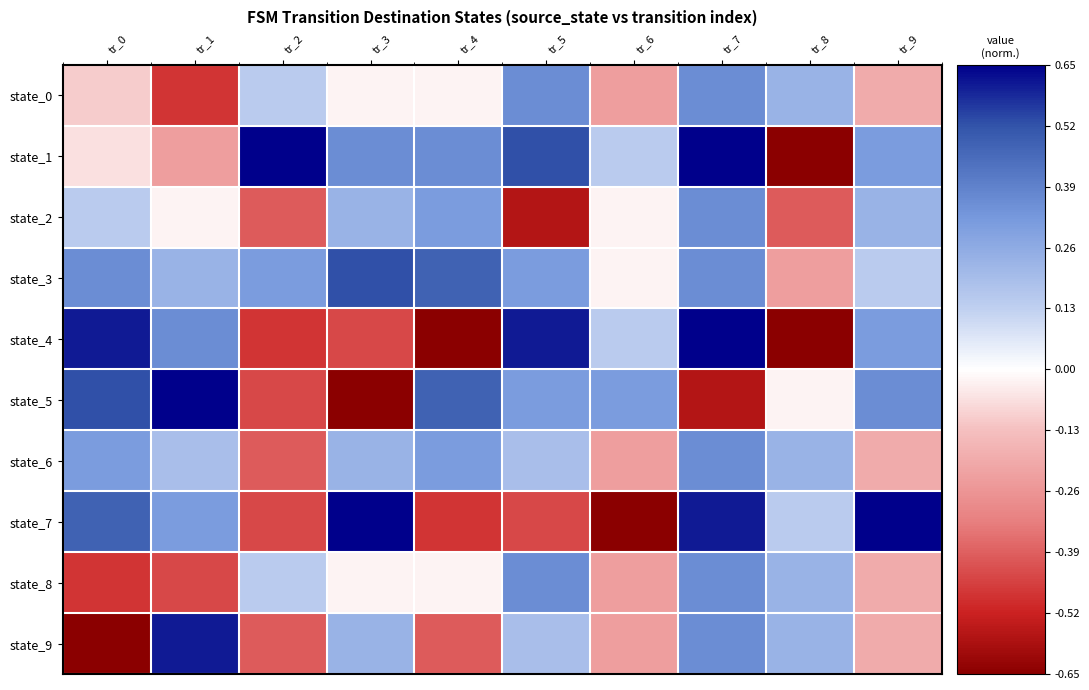

Which series has the largest range (max minus min)?

state_1